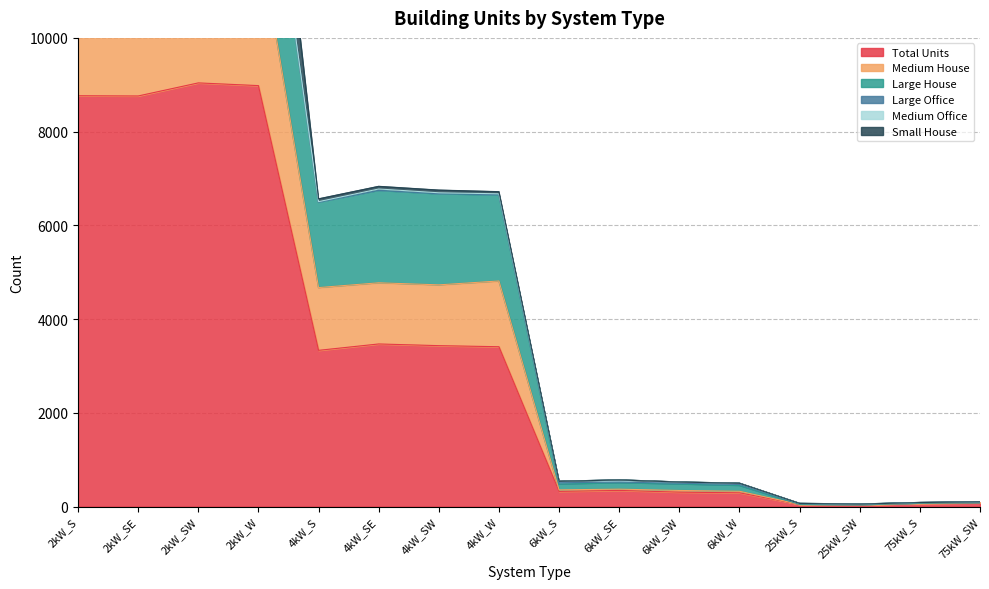

True or false: Medium House and Large House cross at least once.

False